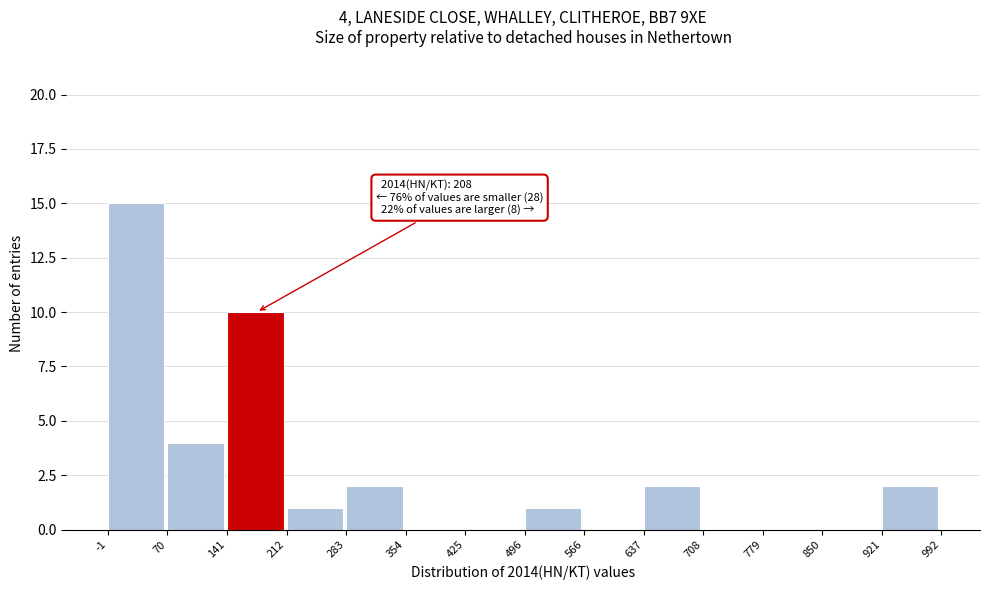

Over which range of the x-axis is the bar tallest?

-1 to 70